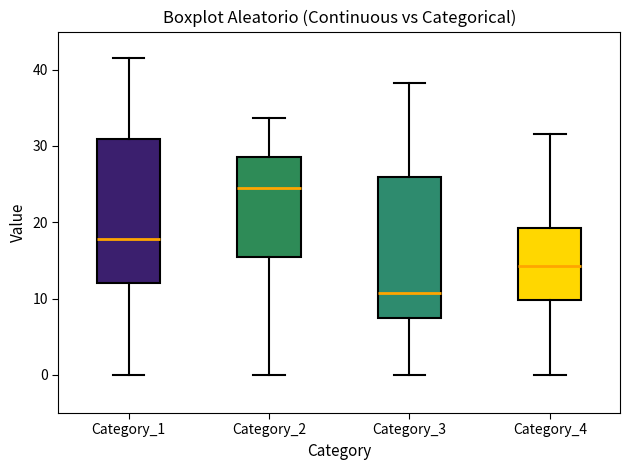

Which box has the lowest median line?

Category_3